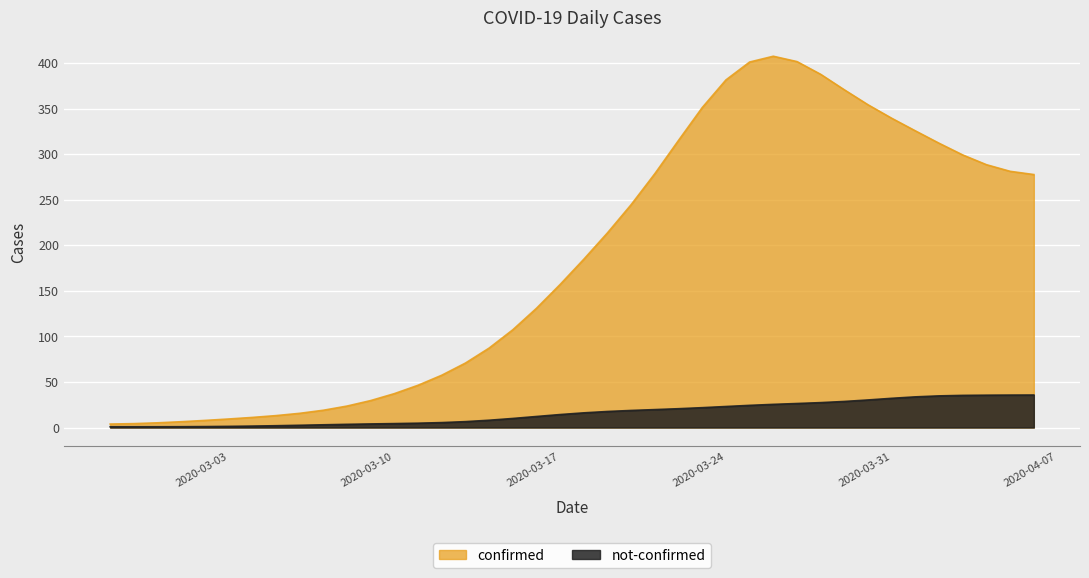

At which category does not-confirmed reach its first local valley?

2020-03-03